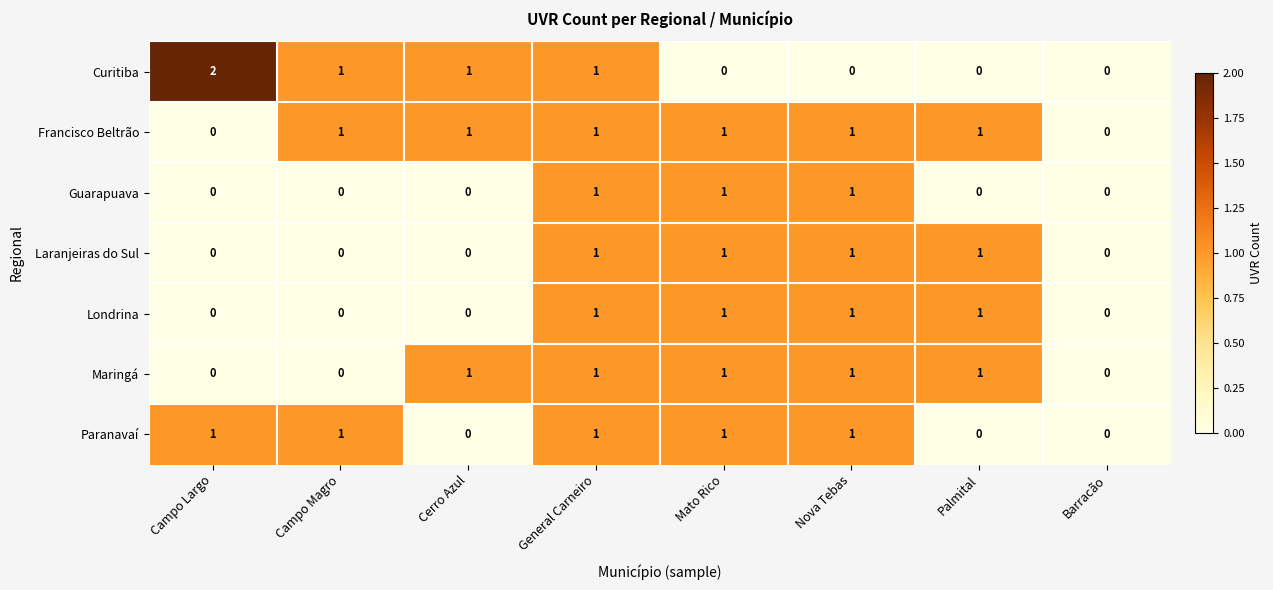

Which series has the largest range (max minus min)?

Curitiba